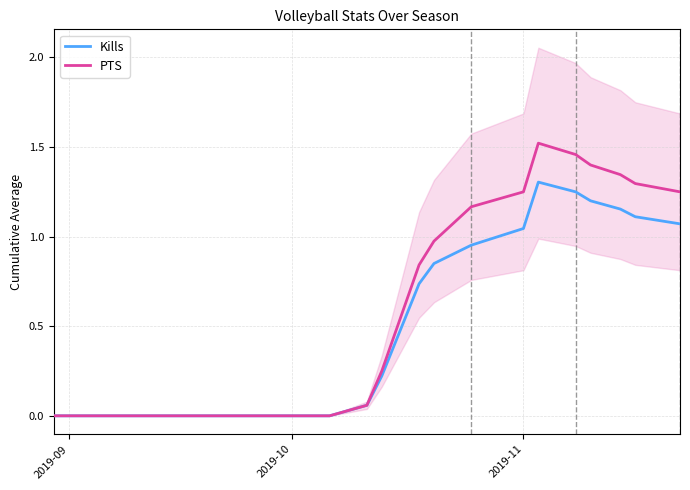

Where is PTS nearest to the value 0?

2019-09